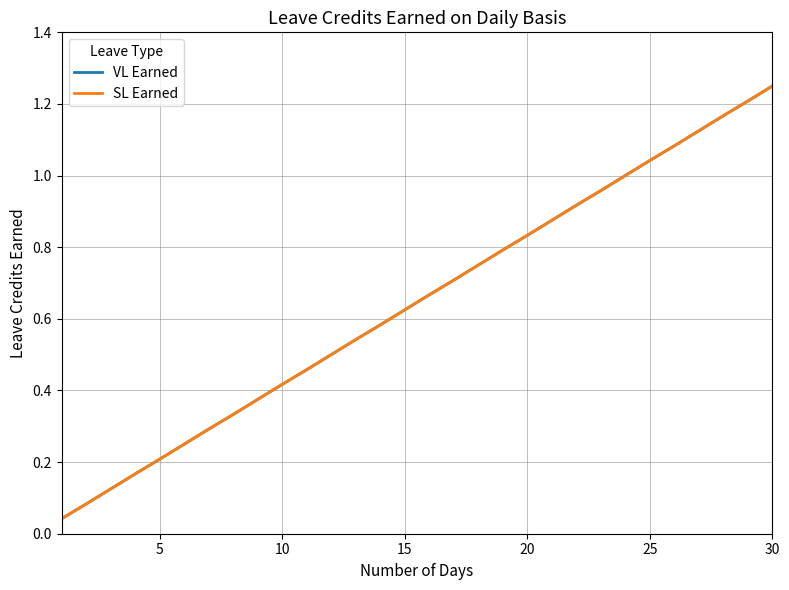

Does the chart display data point markers on the line(s)?

No